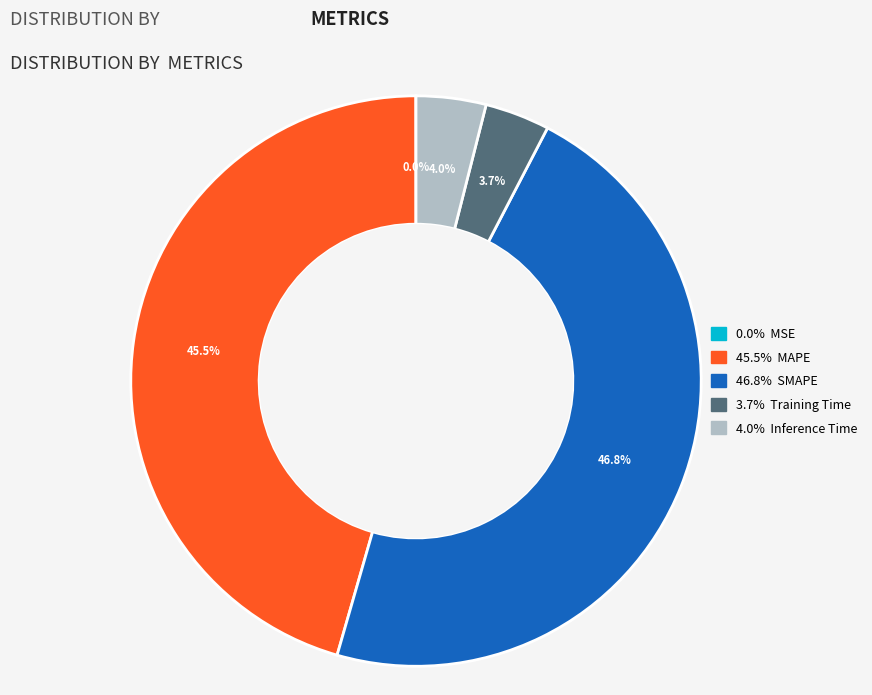

Is there a majority slice in this chart?

No